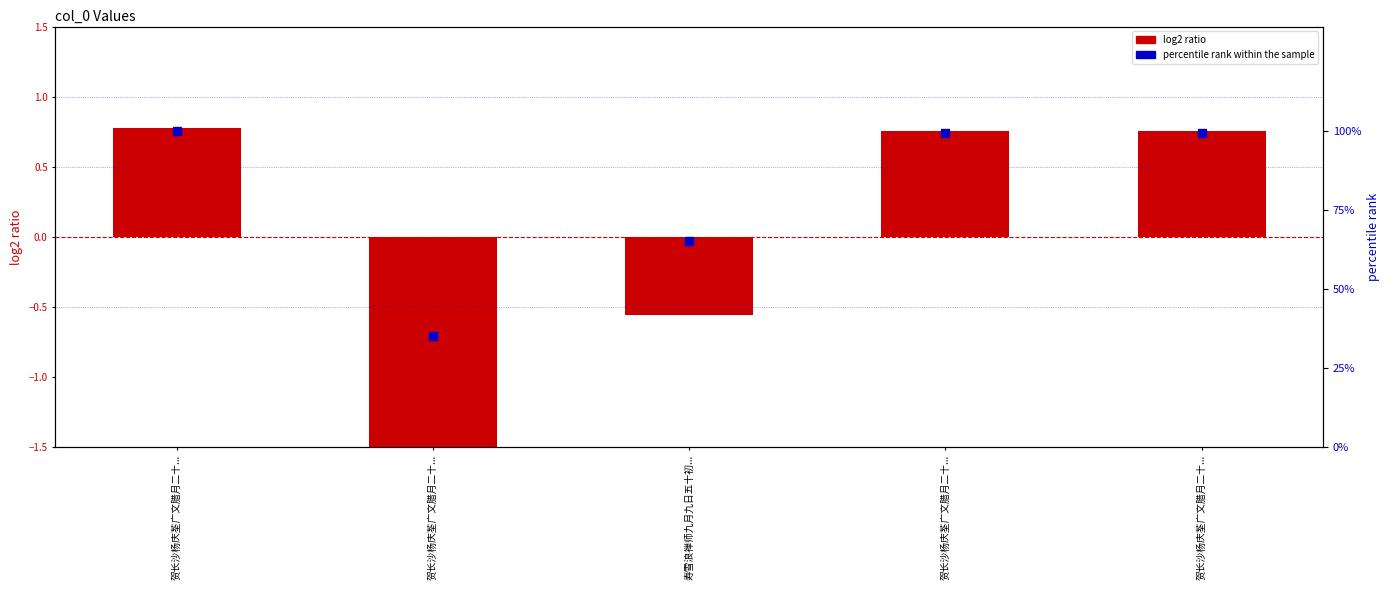

Is the value of log2 ratio at 贺长沙杨庆荃广文腊月二十... greater than the value of percentile rank within the sample at 贺长沙杨庆荃广文腊月二十...?

No